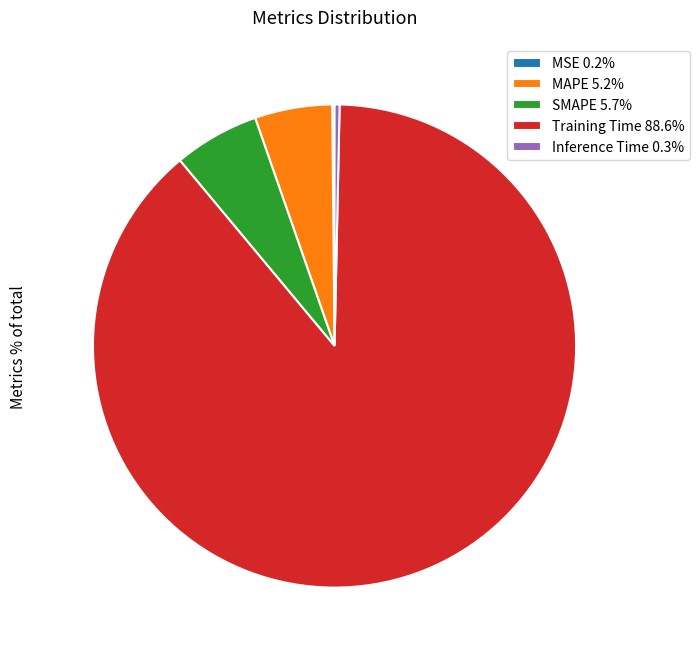

Combined, do SMAPE 5.7% and Inference Time 0.3% account for over 50%?

No